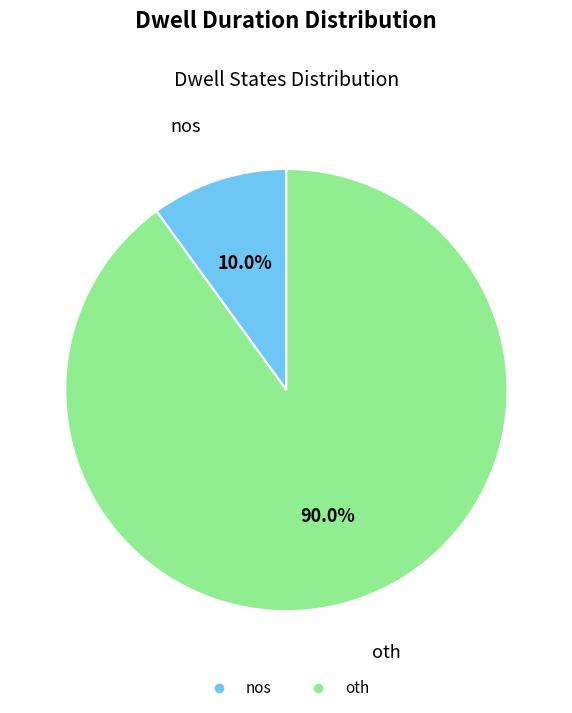

What percentage is NOT represented by nos?

90.0%